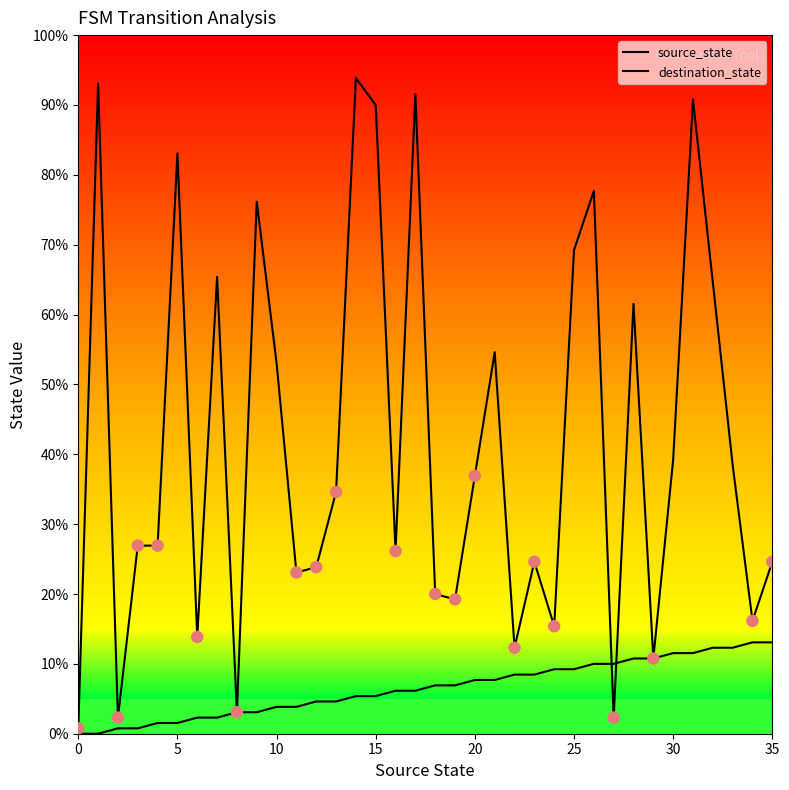

Does the chart have visible grid lines?

No